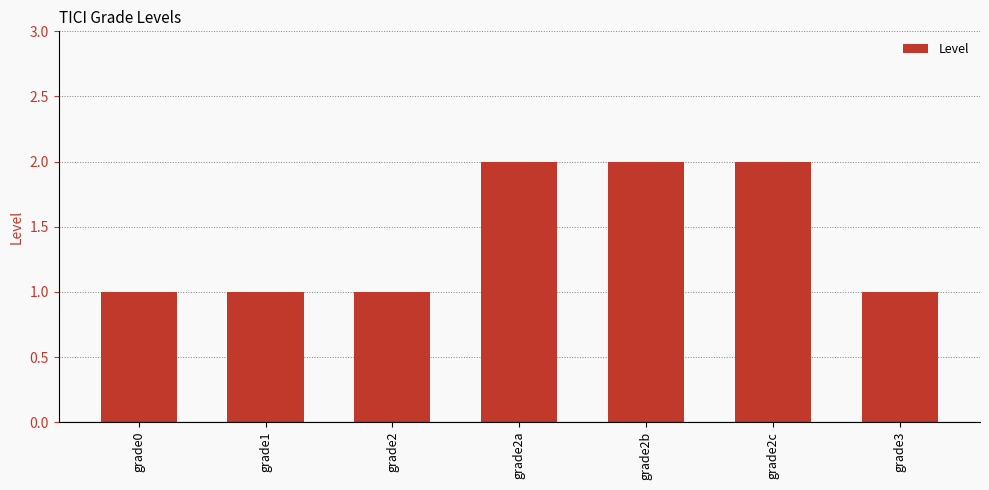

Between grade2a and grade1, which is larger?

grade2a